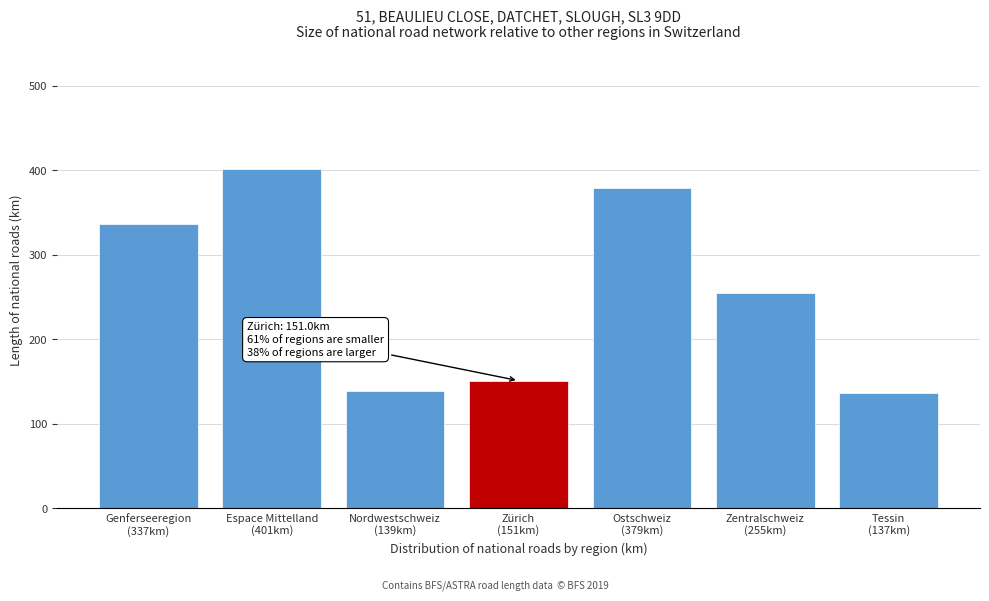

Reading left to right, extract all data points from this chart.

336.8	401.3	139.0	151.0	378.7	255.1	136.8